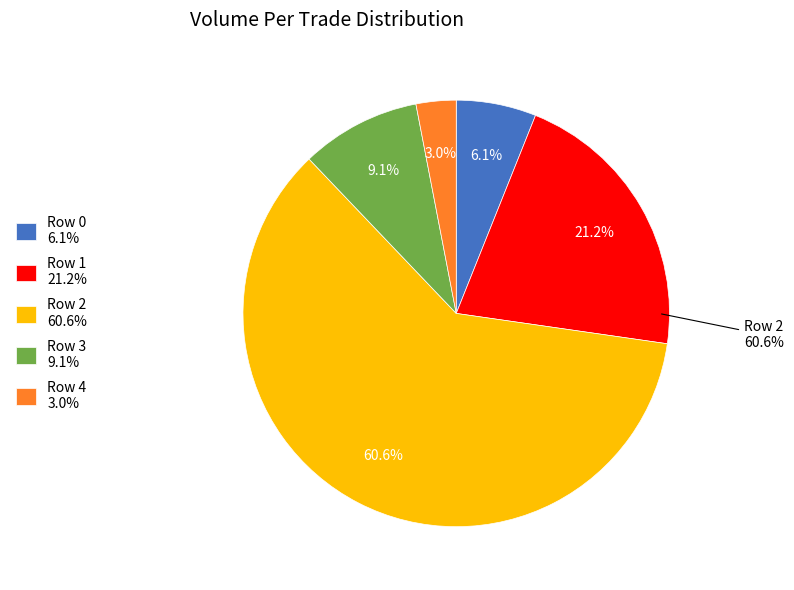

To the nearest percent, what percentage of the pie is Row 3?

9%